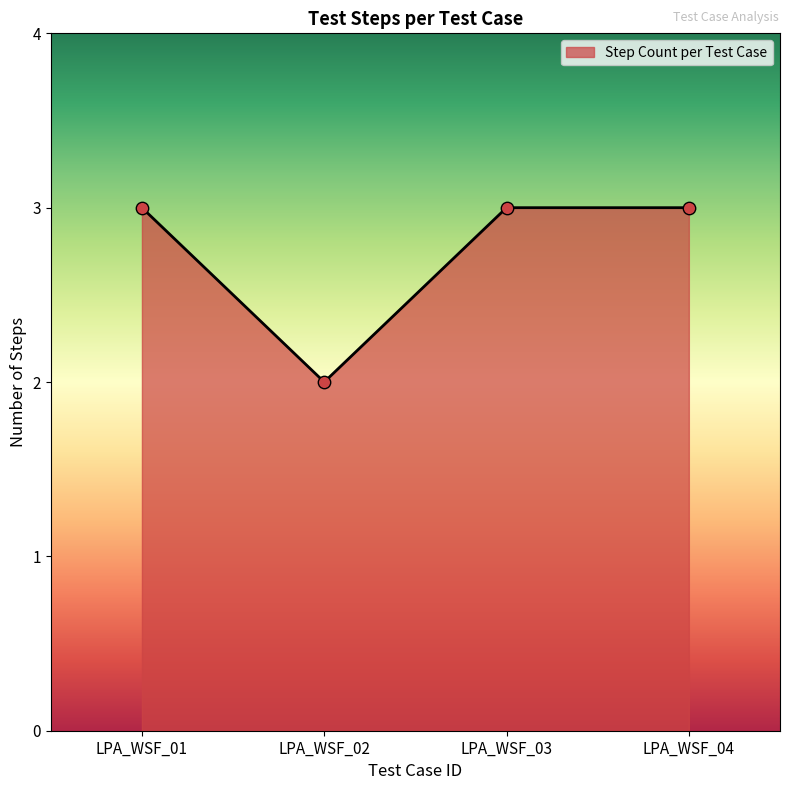

What is the ratio of the value at LPA_WSF_03 to the value at LPA_WSF_04?

1.0